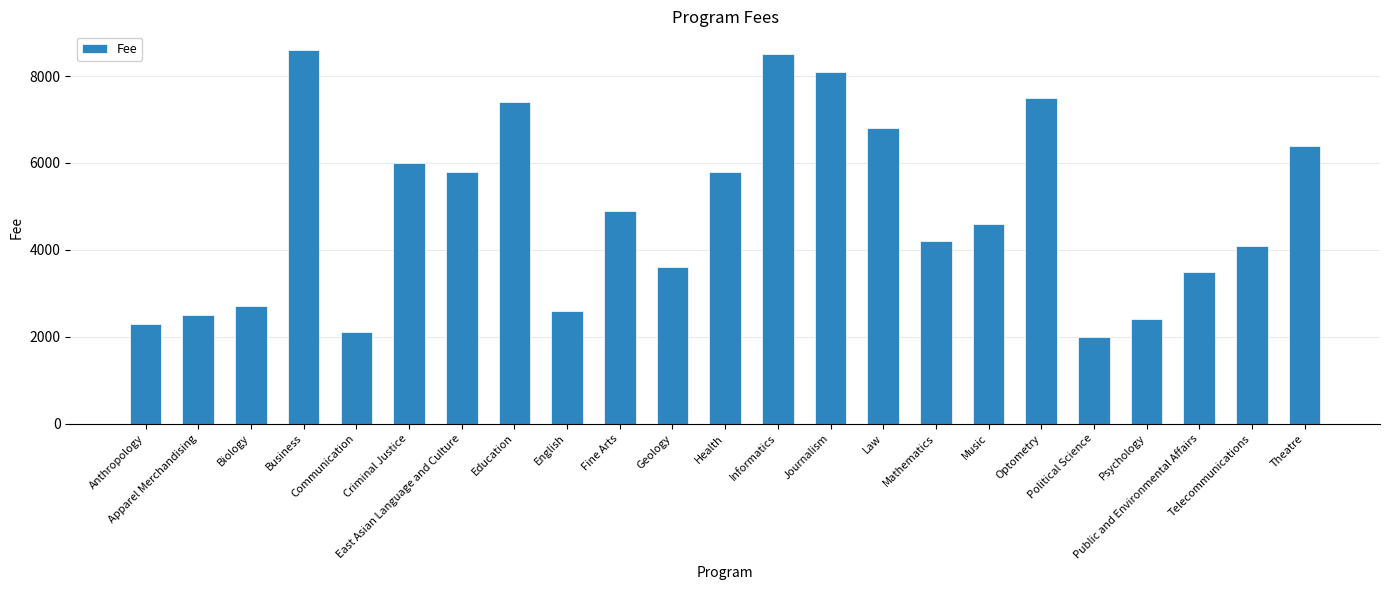

What is the change in value from Education to Telecommunications?

-3300